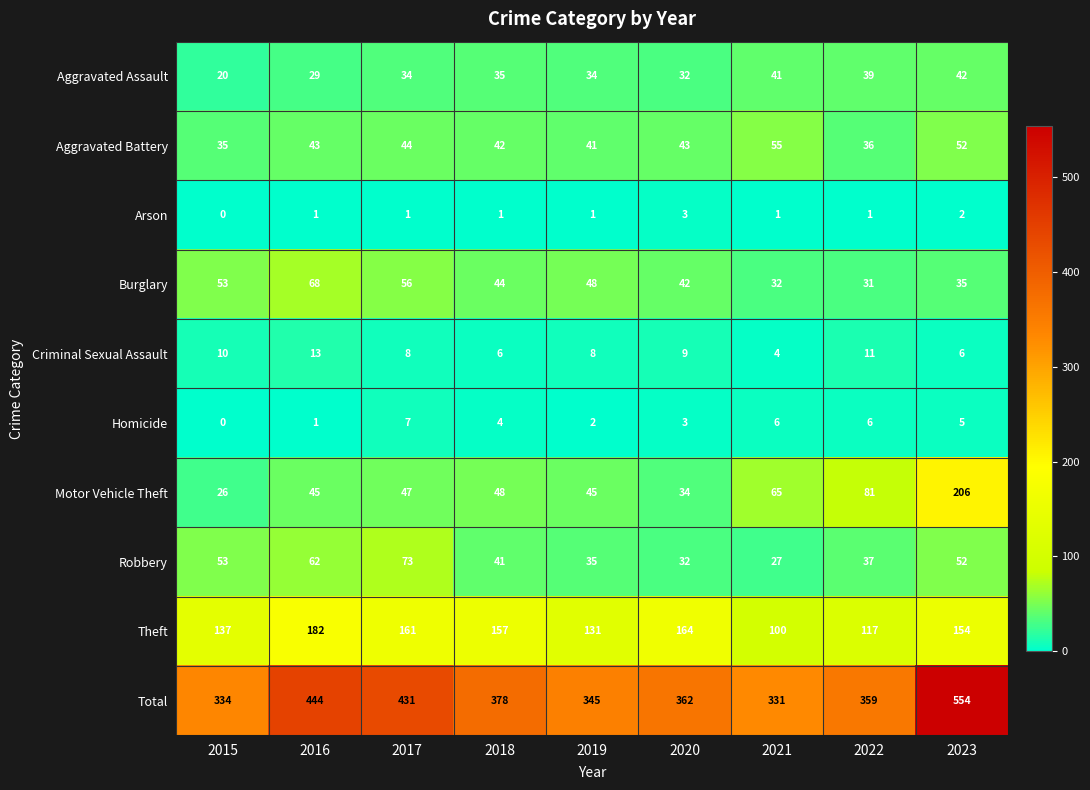

At how many categories does at least one series exceed 49?

9